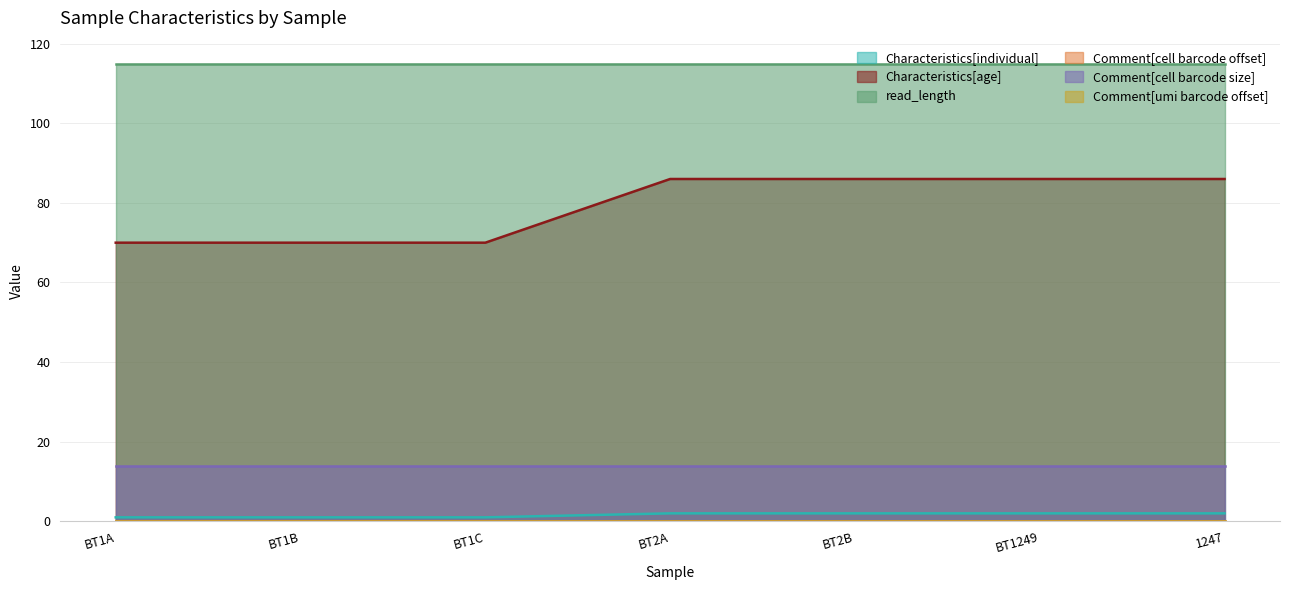

Is it true that Comment[cell barcode size] equals 14 at 1247?

True